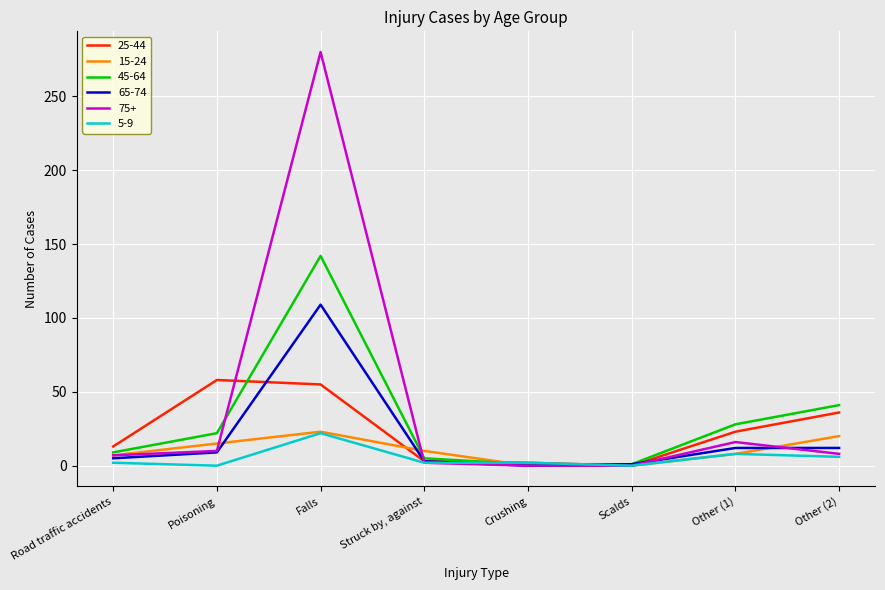

What is the difference between the maximum and minimum values in the 25-44 series?

58